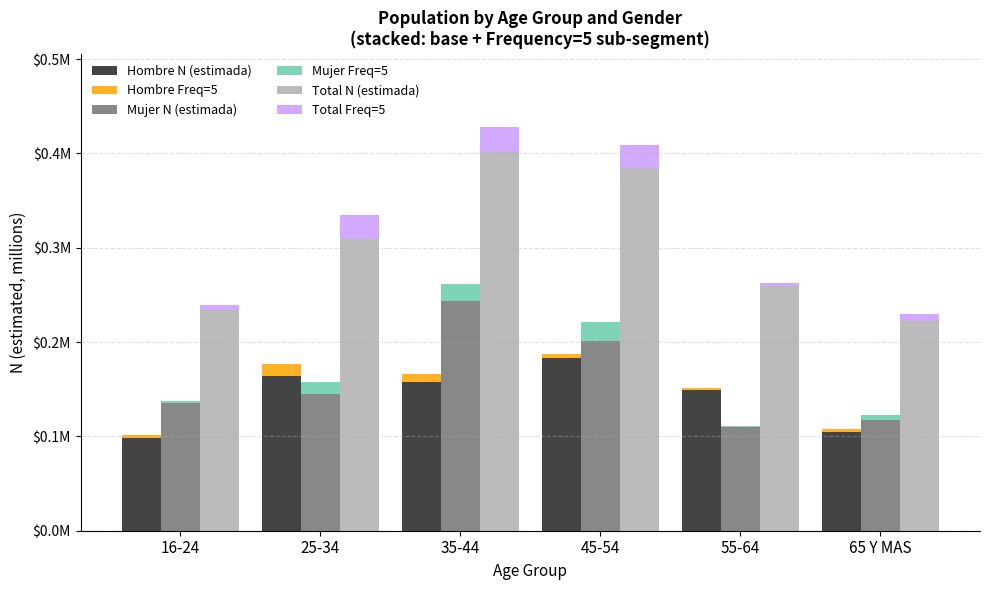

What position from the right is 45-54?

3